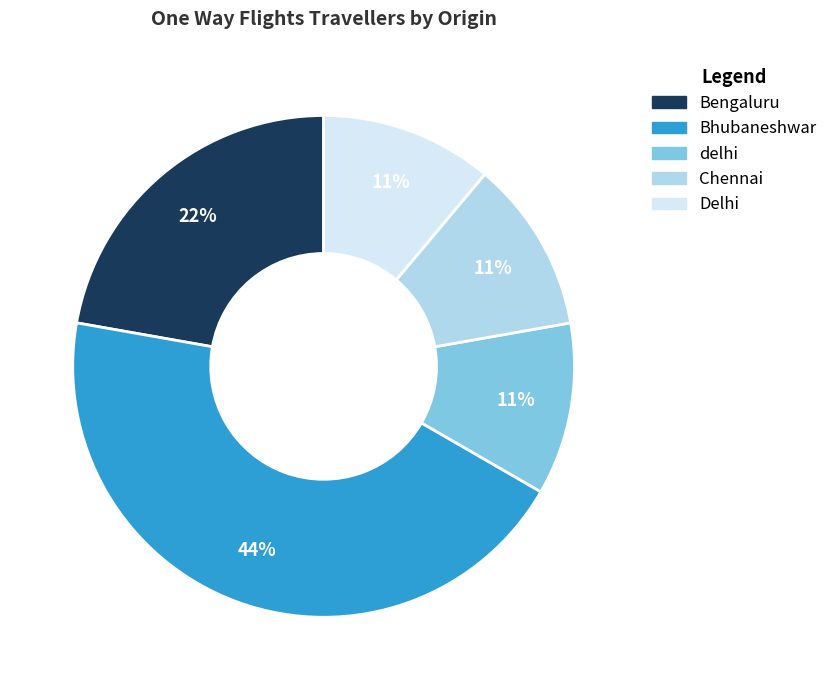

What is the largest slice in the pie chart?

Bhubaneshwar